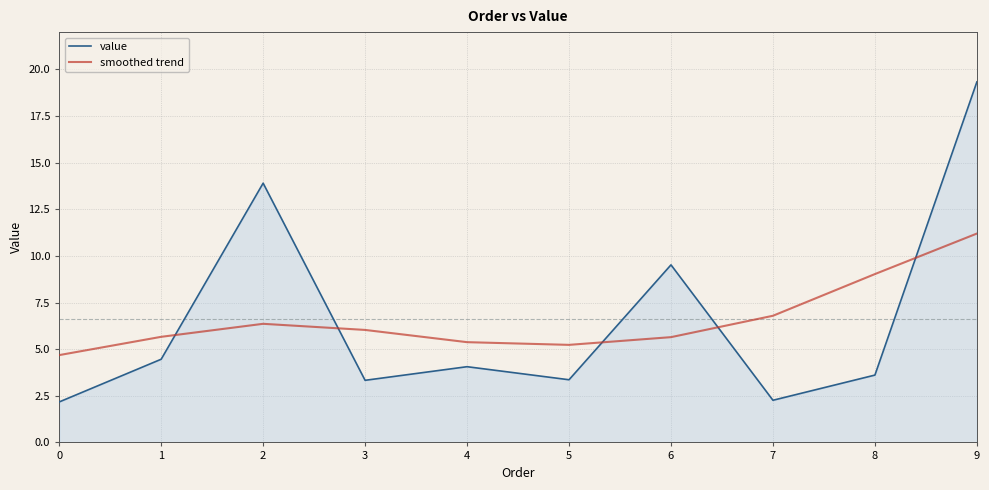

What is the sum of all smoothed trend values?

66.0